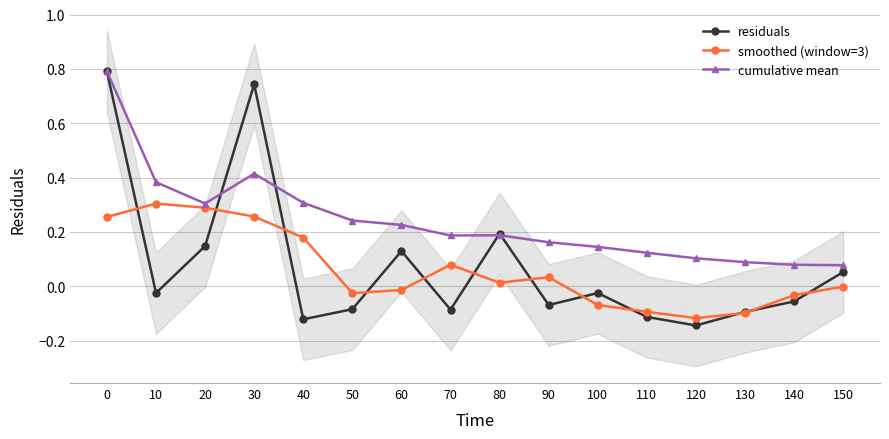

Reading left to right, transcribe all the data shown in this chart.

residuals: 0=0.8	10=-0.0	20=0.1	30=0.7	40=-0.1	50=-0.1	60=0.1	70=-0.1	80=0.2	90=-0.1	100=-0.0	110=-0.1	120=-0.1	130=-0.1	140=-0.1	150=0.1
smoothed (window=3): 0=0.3	10=0.3	20=0.3	30=0.3	40=0.2	50=-0.0	60=-0.0	70=0.1	80=0.0	90=0.0	100=-0.1	110=-0.1	120=-0.1	130=-0.1	140=-0.0	150=-0.0
cumulative mean: 0=0.8	10=0.4	20=0.3	30=0.4	40=0.3	50=0.2	60=0.2	70=0.2	80=0.2	90=0.2	100=0.1	110=0.1	120=0.1	130=0.1	140=0.1	150=0.1